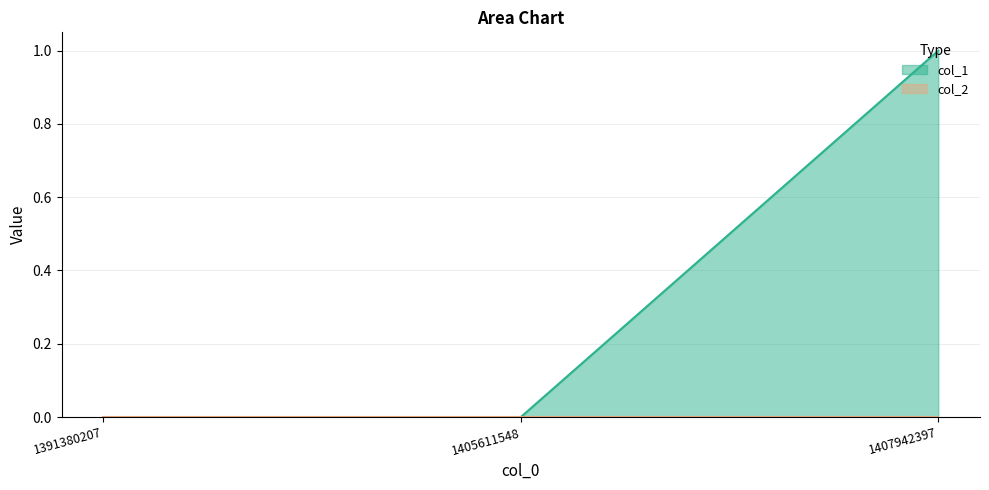

Reading right to left, what are all the values shown in this chart?

1	0	0